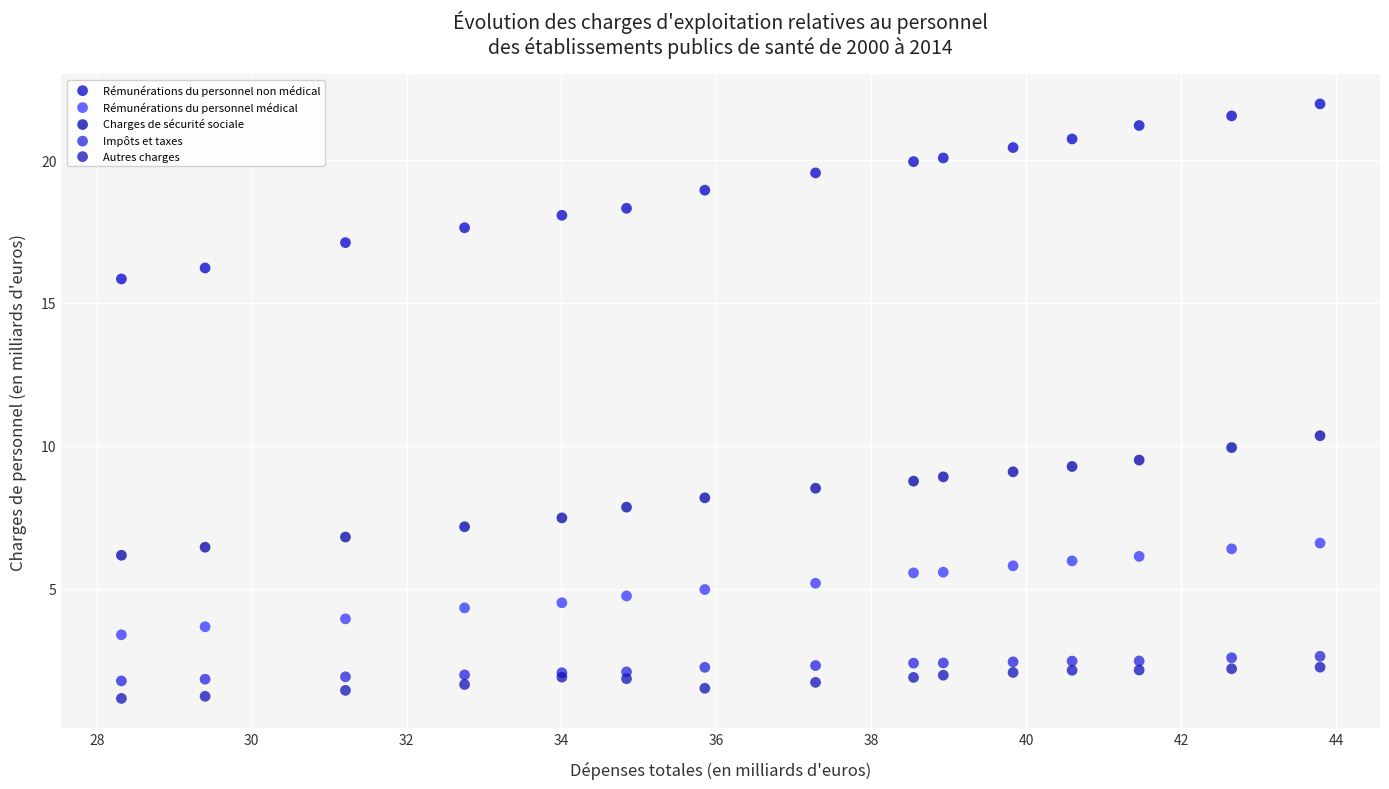

Which series contains the highest Y value?

Rémunérations du personnel non médical